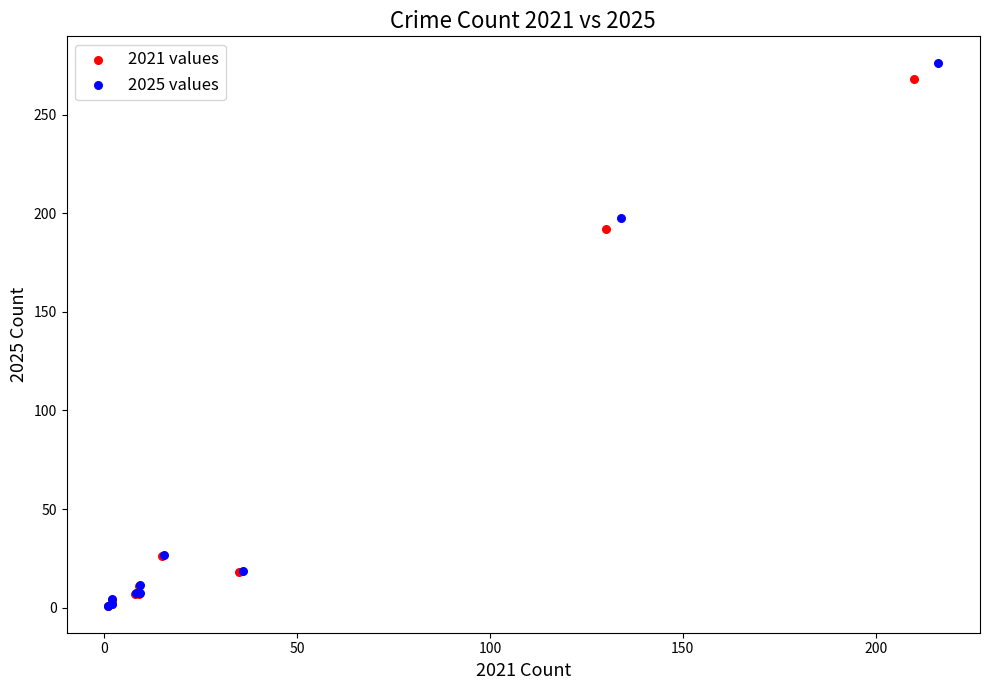

What are all the series names shown in the legend?

2021 values, 2025 values